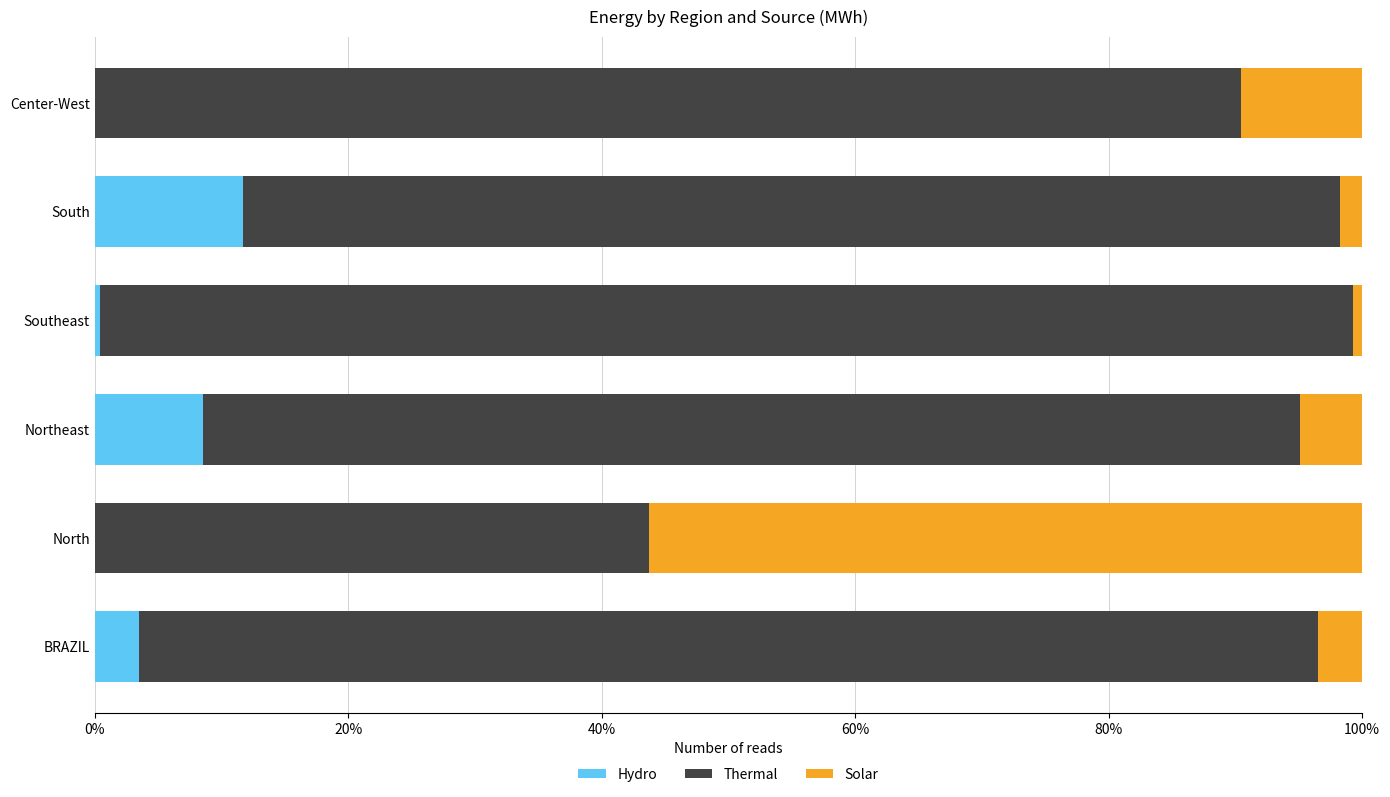

What is the sum of the Hydro values at Center-West and BRAZIL?

3.5